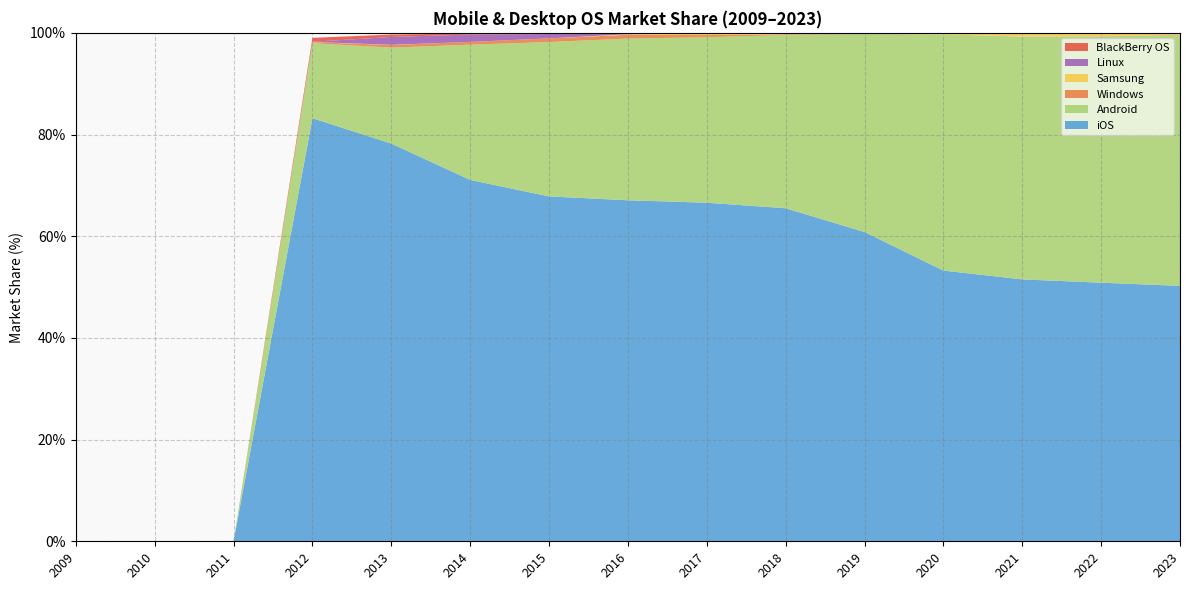

Reading left to right, list all the values displayed in this chart.

iOS: 2009=0.0	2010=0.0	2011=0.0	2012=83.2	2013=78.2	2014=71.1	2015=67.8	2016=67.1	2017=66.6	2018=65.5	2019=60.8	2020=53.2	2021=51.5	2022=50.9	2023=50.2
Android: 2009=0.0	2010=0.0	2011=0.0	2012=14.8	2013=18.9	2014=26.6	2015=30.4	2016=31.8	2017=32.5	2018=34.1	2019=39.0	2020=46.5	2021=47.8	2022=48.4	2023=49.3
Windows: 2009=0.0	2010=0.0	2011=0.0	2012=0.2	2013=0.5	2014=0.5	2015=0.7	2016=0.7	2017=0.4	2018=0.1	2019=0.0	2020=0.0	2021=0.0	2022=0.1	2023=0.1
Samsung: 2009=0.0	2010=0.0	2011=0.0	2012=0.0	2013=0.0	2014=0.0	2015=0.0	2016=0.1	2017=0.3	2018=0.2	2019=0.1	2020=0.3	2021=0.7	2022=0.7	2023=0.3
Linux: 2009=0.0	2010=0.0	2011=0.0	2012=0.0	2013=1.5	2014=1.4	2015=0.8	2016=0.1	2017=0.0	2018=0.0	2019=0.0	2020=0.0	2021=0.0	2022=0.0	2023=0.0
BlackBerry OS: 2009=0.0	2010=0.0	2011=0.0	2012=0.8	2013=0.5	2014=0.2	2015=0.2	2016=0.1	2017=0.0	2018=0.0	2019=0.0	2020=0.0	2021=0.0	2022=0.0	2023=0.0